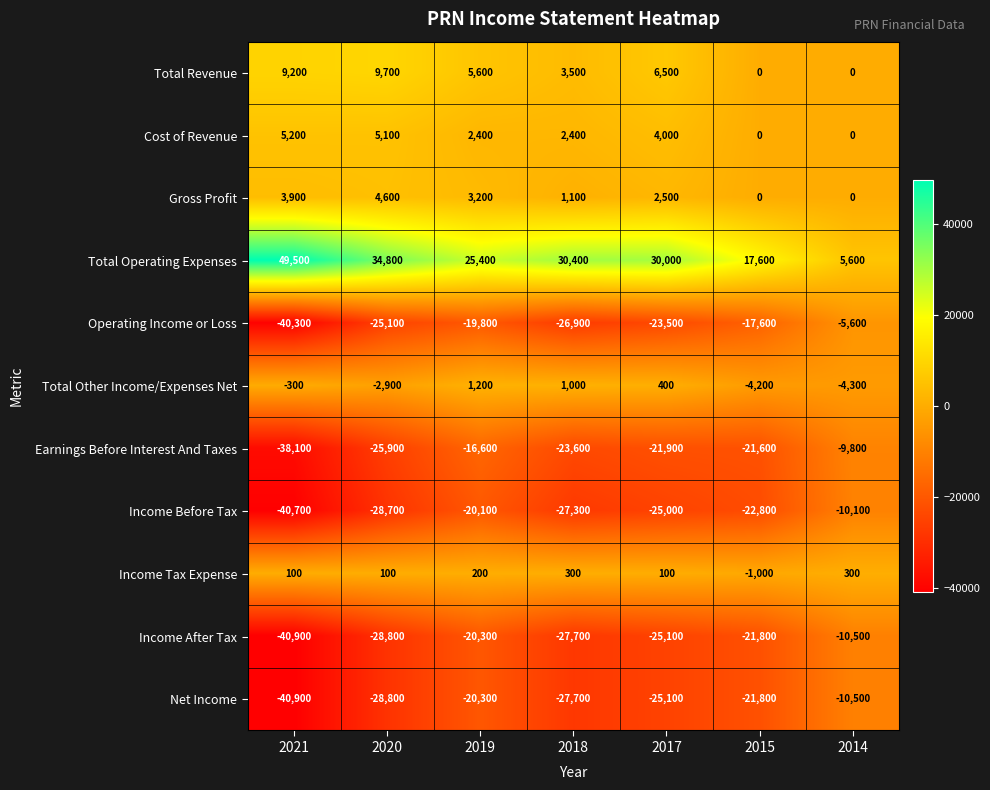

What is the maximum value for Net Income?

-10500